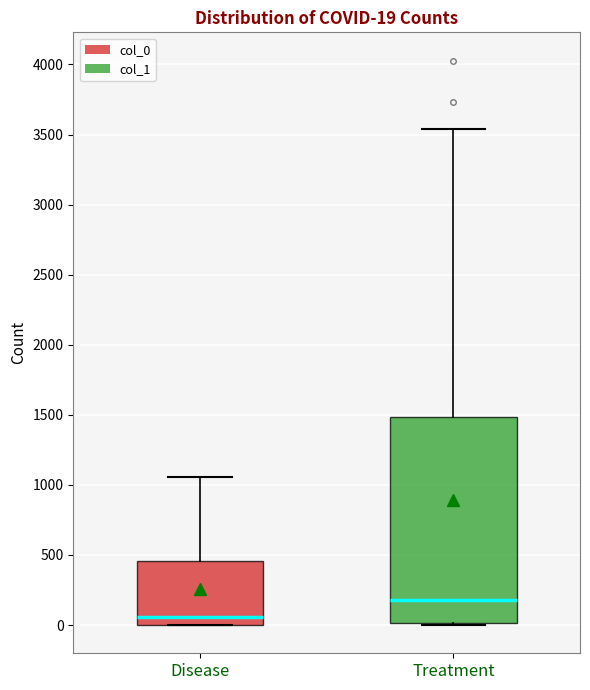

Which box has the highest median line?

Treatment